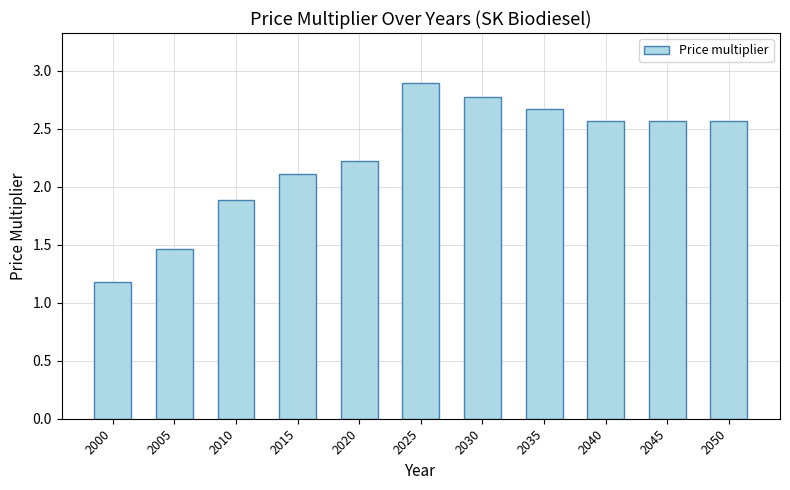

What is the greatest value displayed?

2.9